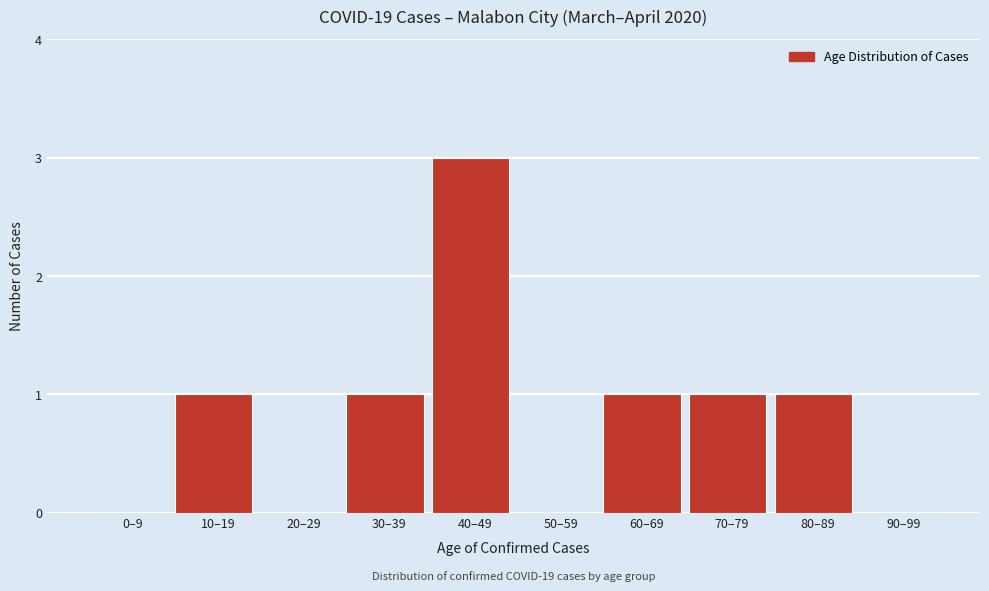

Reading left to right, list all the values displayed in this chart.

0–9=0	10–19=1	20–29=0	30–39=1	40–49=3	50–59=0	60–69=1	70–79=1	80–89=1	90–99=0